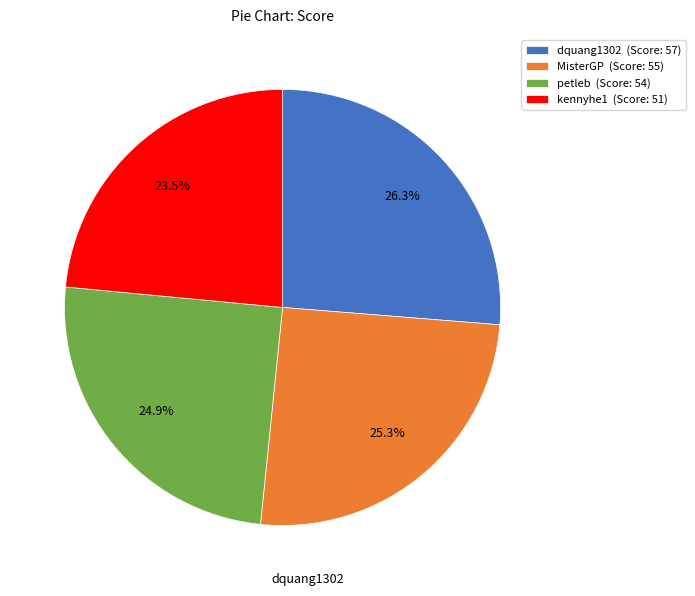

Which slice is the largest?

dquang1302